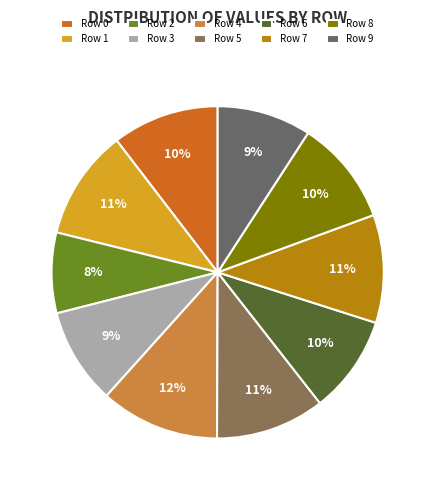

Does Row 3 account for over 50% of the chart?

No